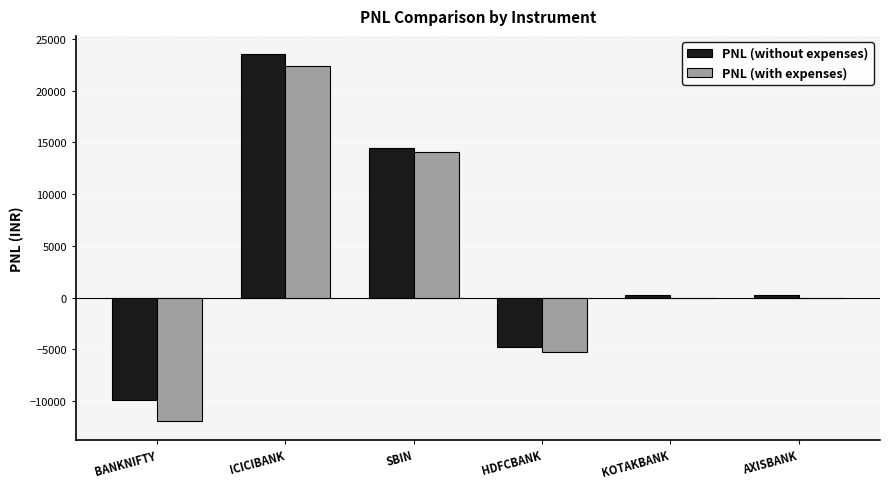

At which category does the chart reach its peak across all series?

ICICIBANK